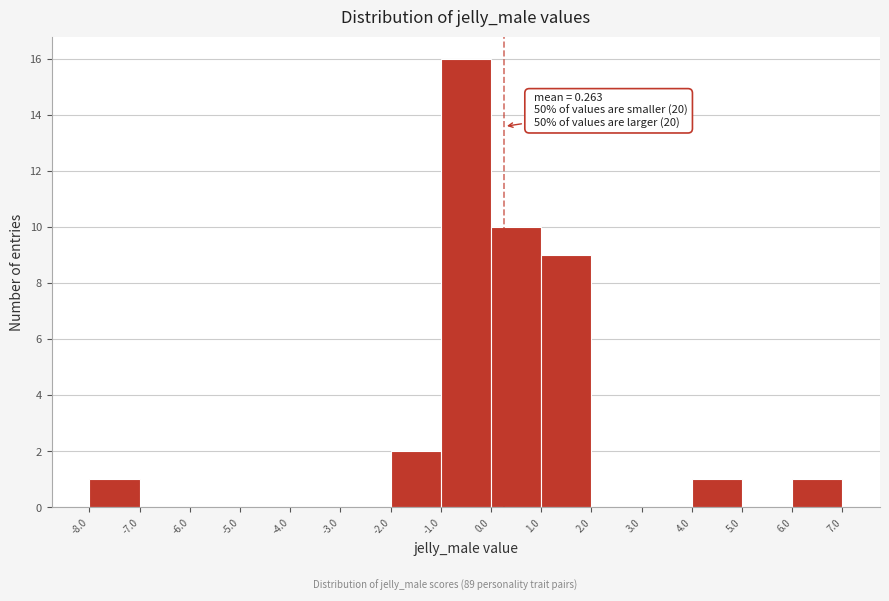

Which range on the x-axis has the tallest bar?

-1.0 to 0.0